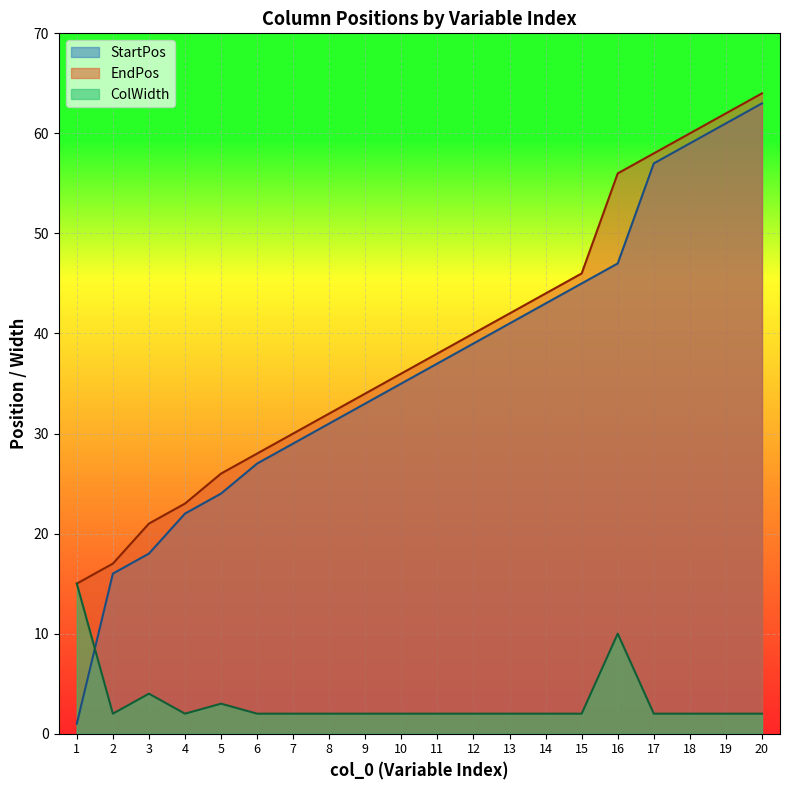

True or false: EndPos has a value of 62 at 19.

True